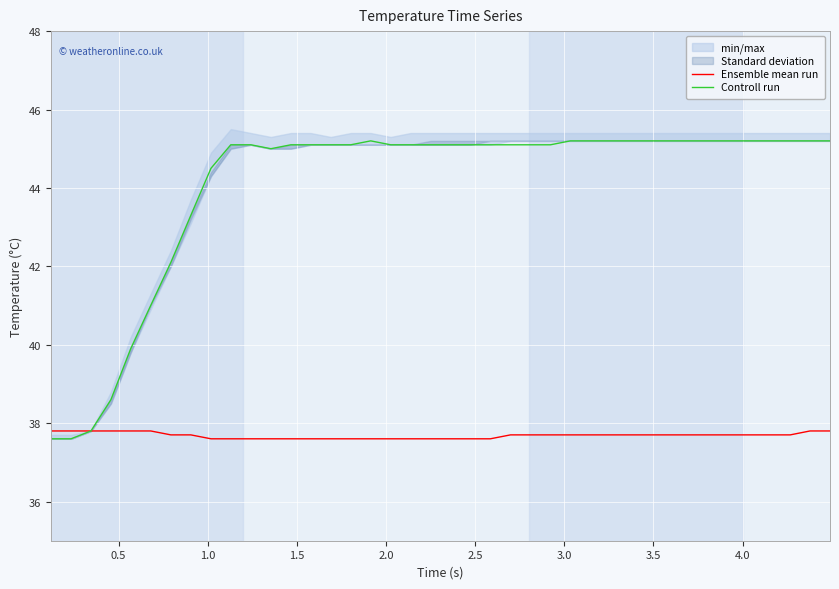

Does the chart display data point markers on the line(s)?

No